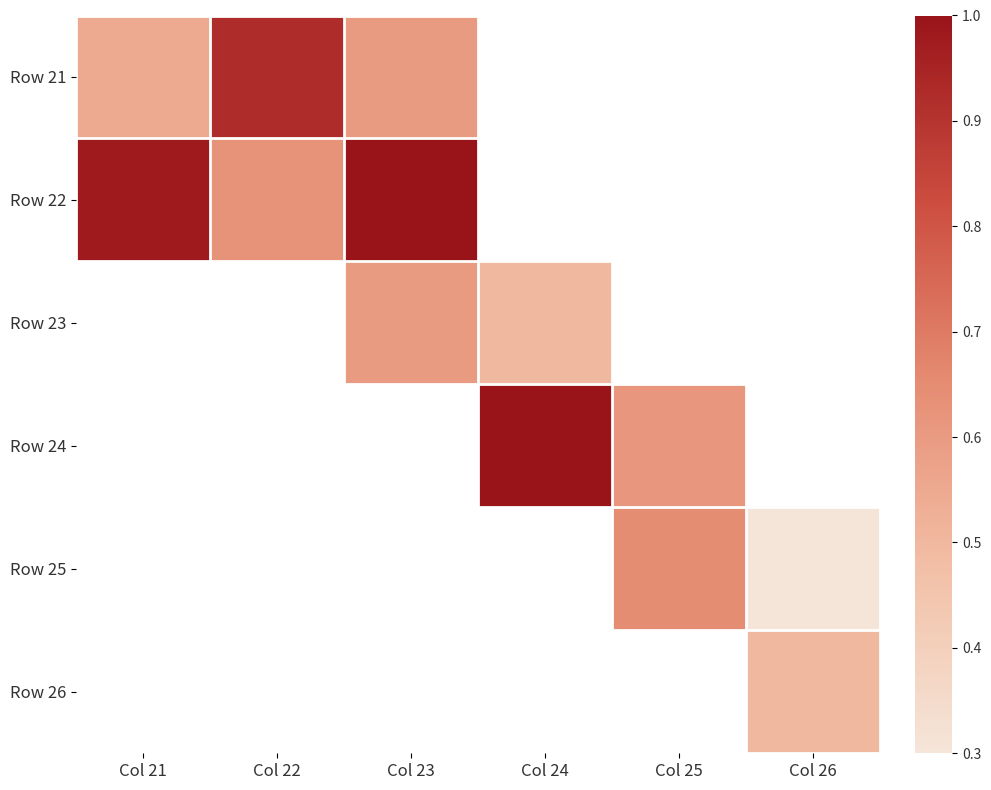

How many categories are shown in the chart?

6